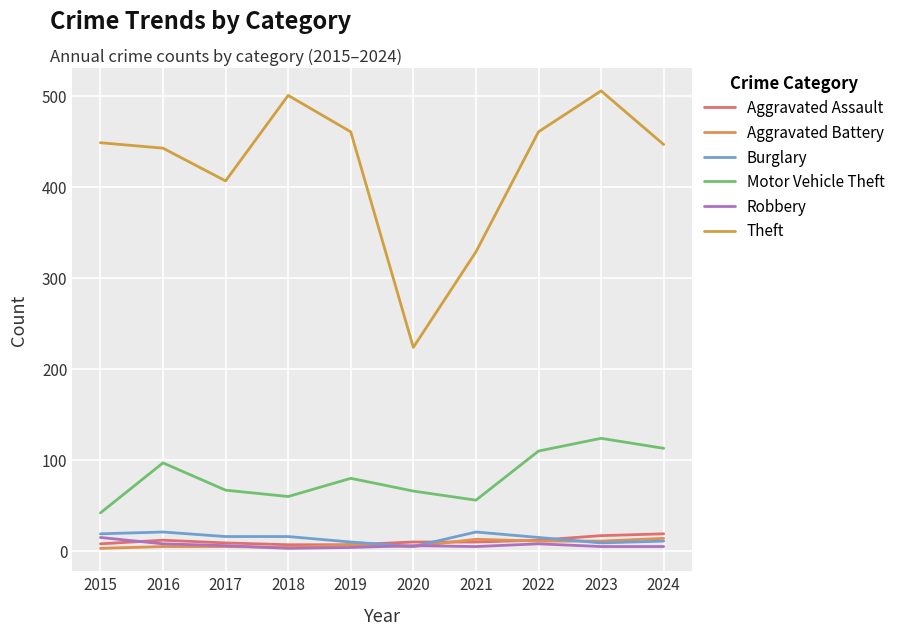

At which category does Aggravated Battery reach its first local valley?

2018